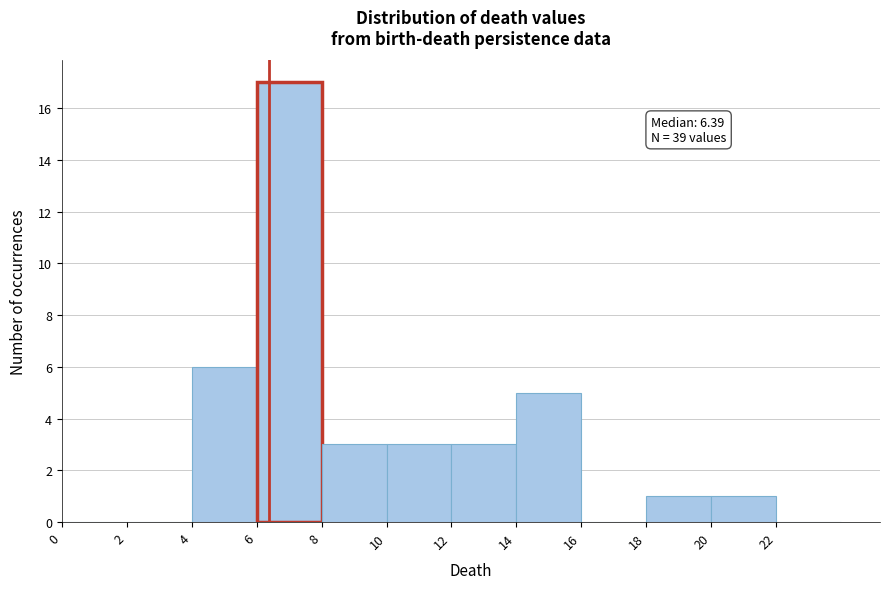

Which range on the x-axis has the tallest bar?

6 to 8